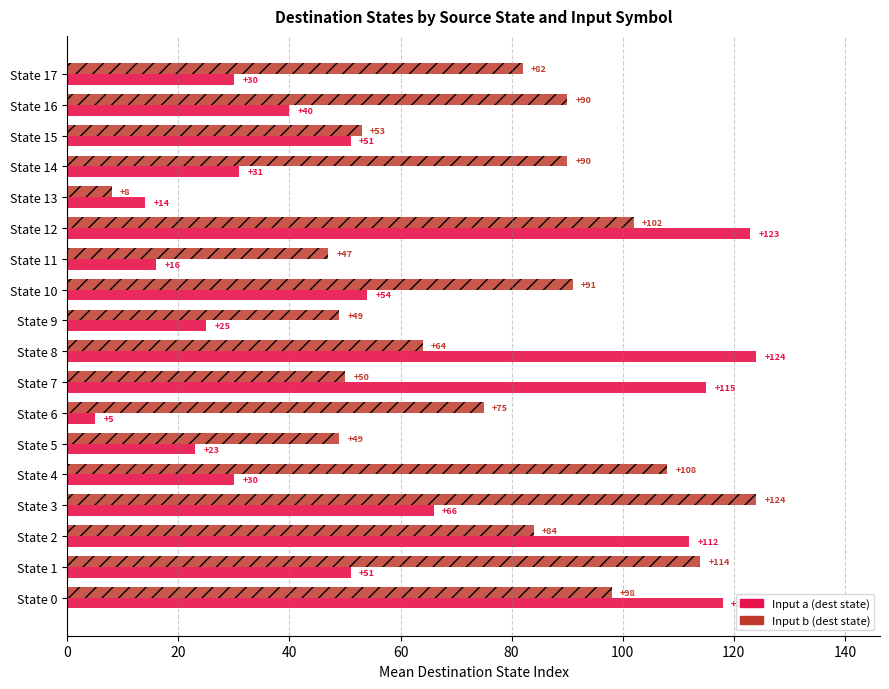

Rank the series at State 1 from highest to lowest value.

Input b (dest state), Input a (dest state)